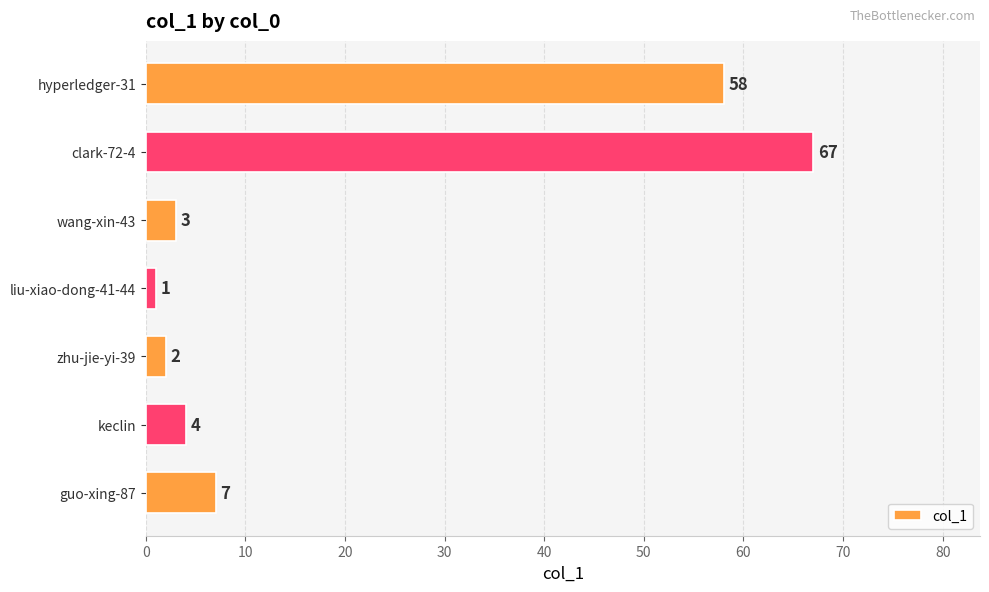

How many bars are there in total?

7